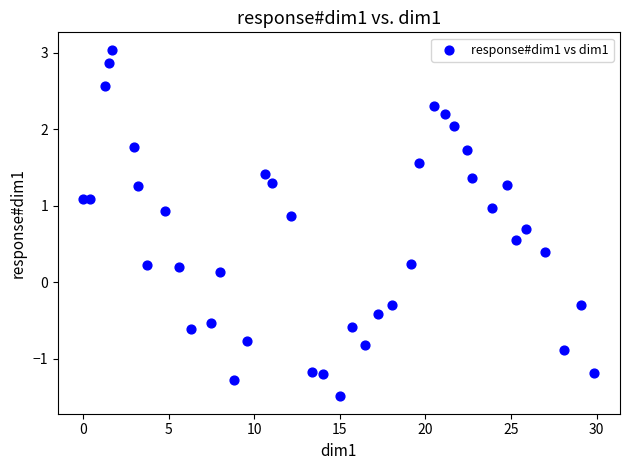

What is the range of X values (max minus min)?

29.9